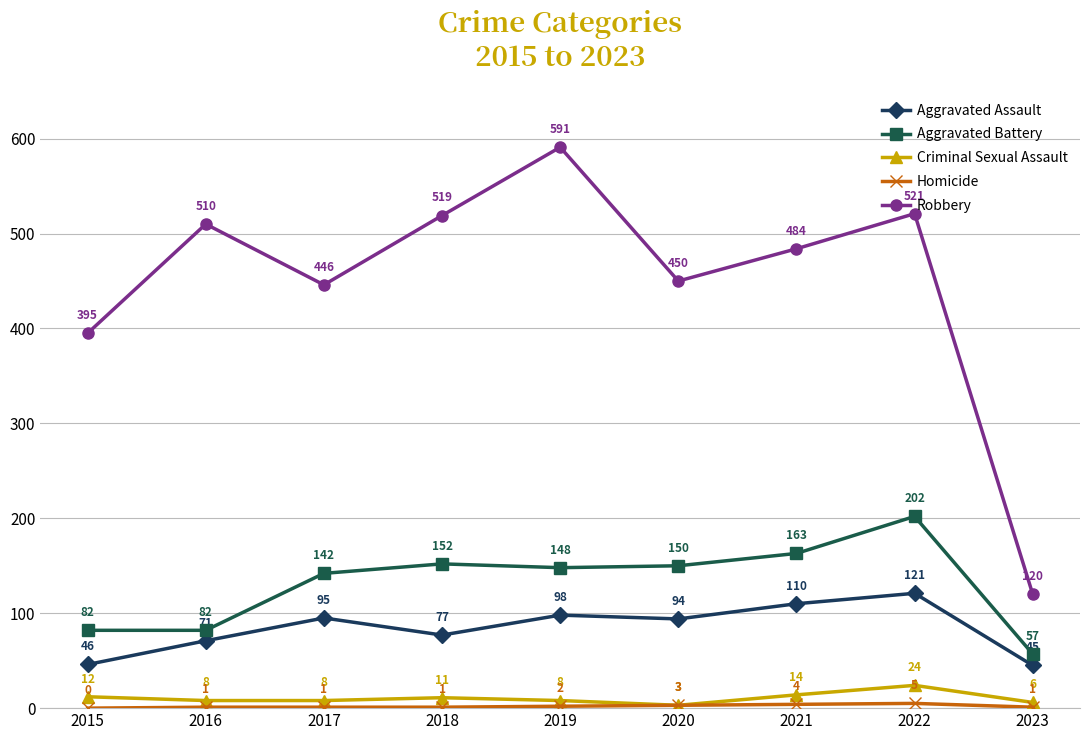

List the labels in order of Aggravated Assault value, largest first.

2022, 2021, 2019, 2017, 2020, 2018, 2016, 2015, 2023